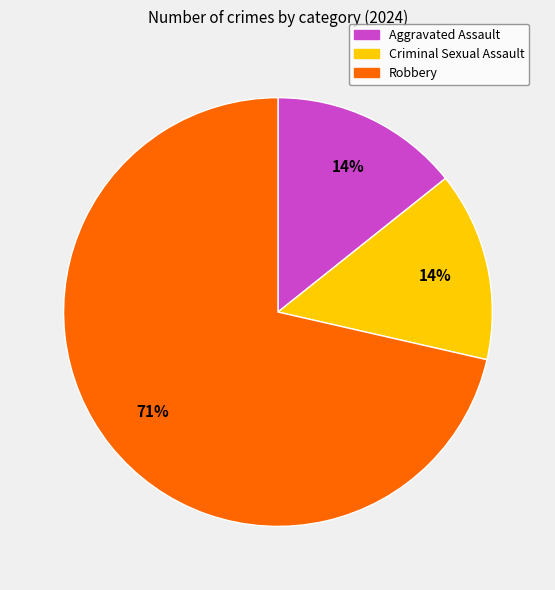

To the nearest percent, what is the combined percentage of Robbery and Criminal Sexual Assault?

86%